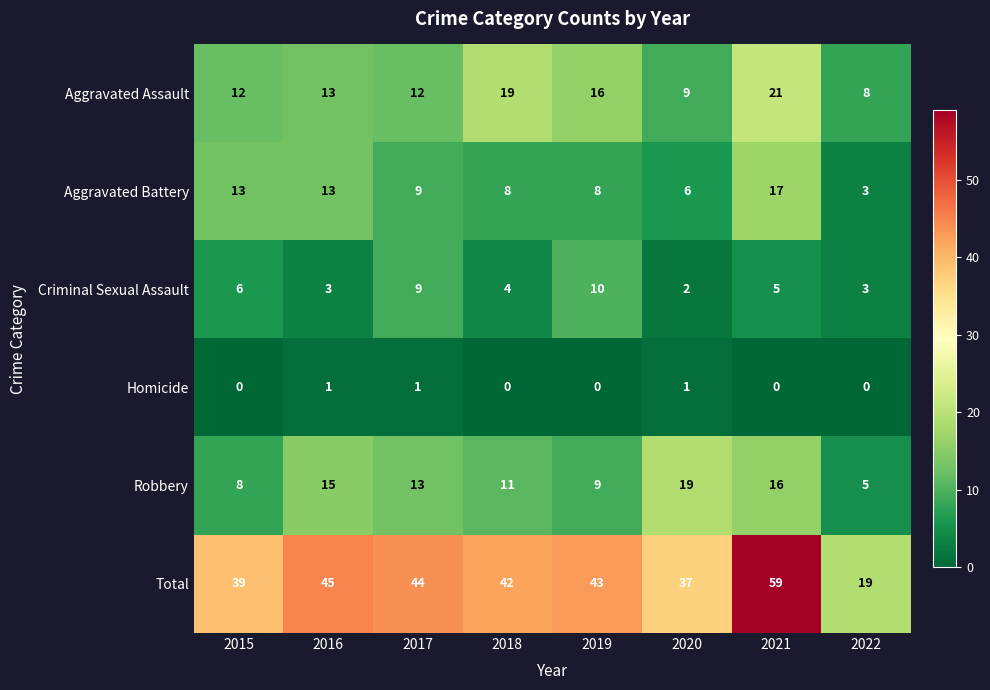

At how many categories does at least one series exceed 11?

8